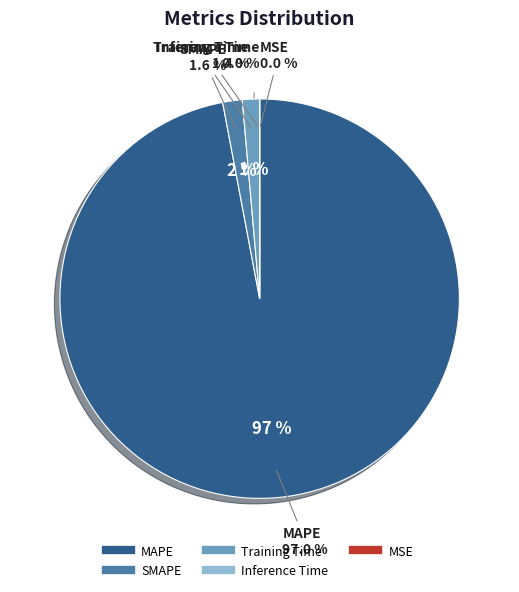

To the nearest percent, what is the average slice percentage?

20%